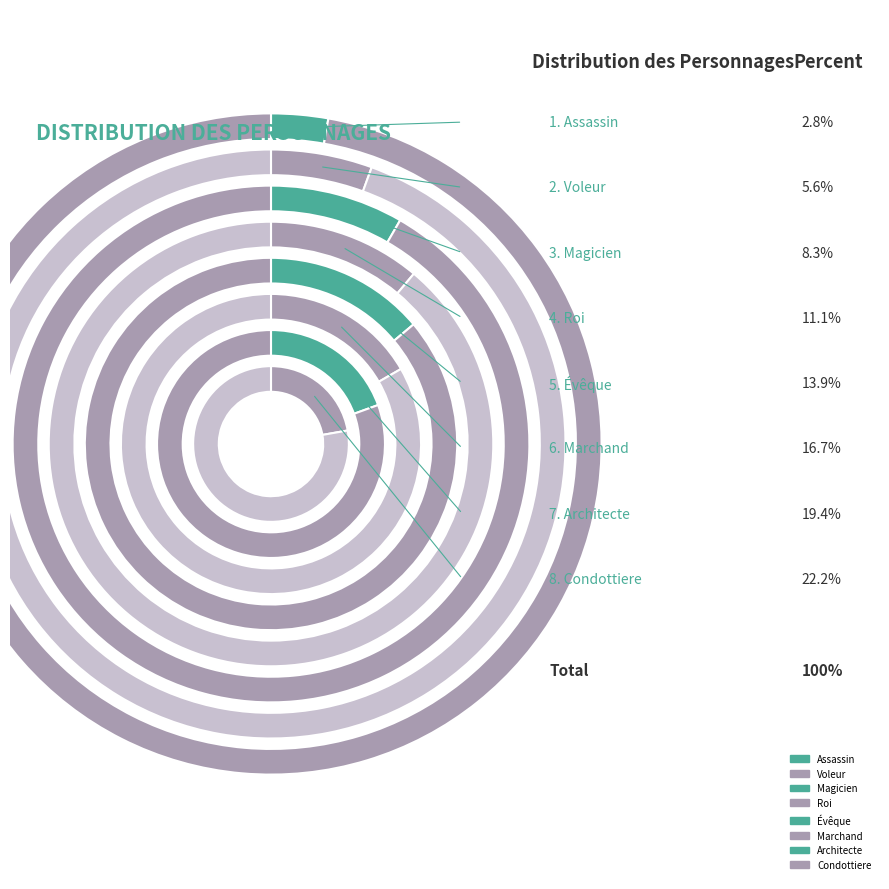

Is there any slice that represents more than half of the pie?

No